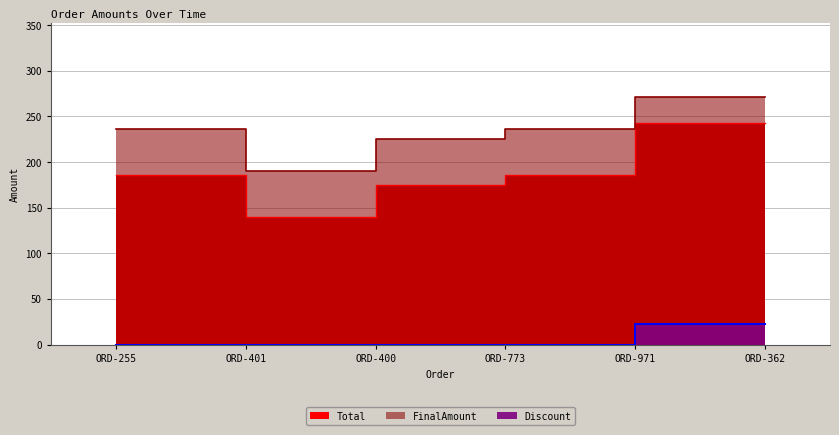

True or false: Total and Discount intersect in this chart.

False